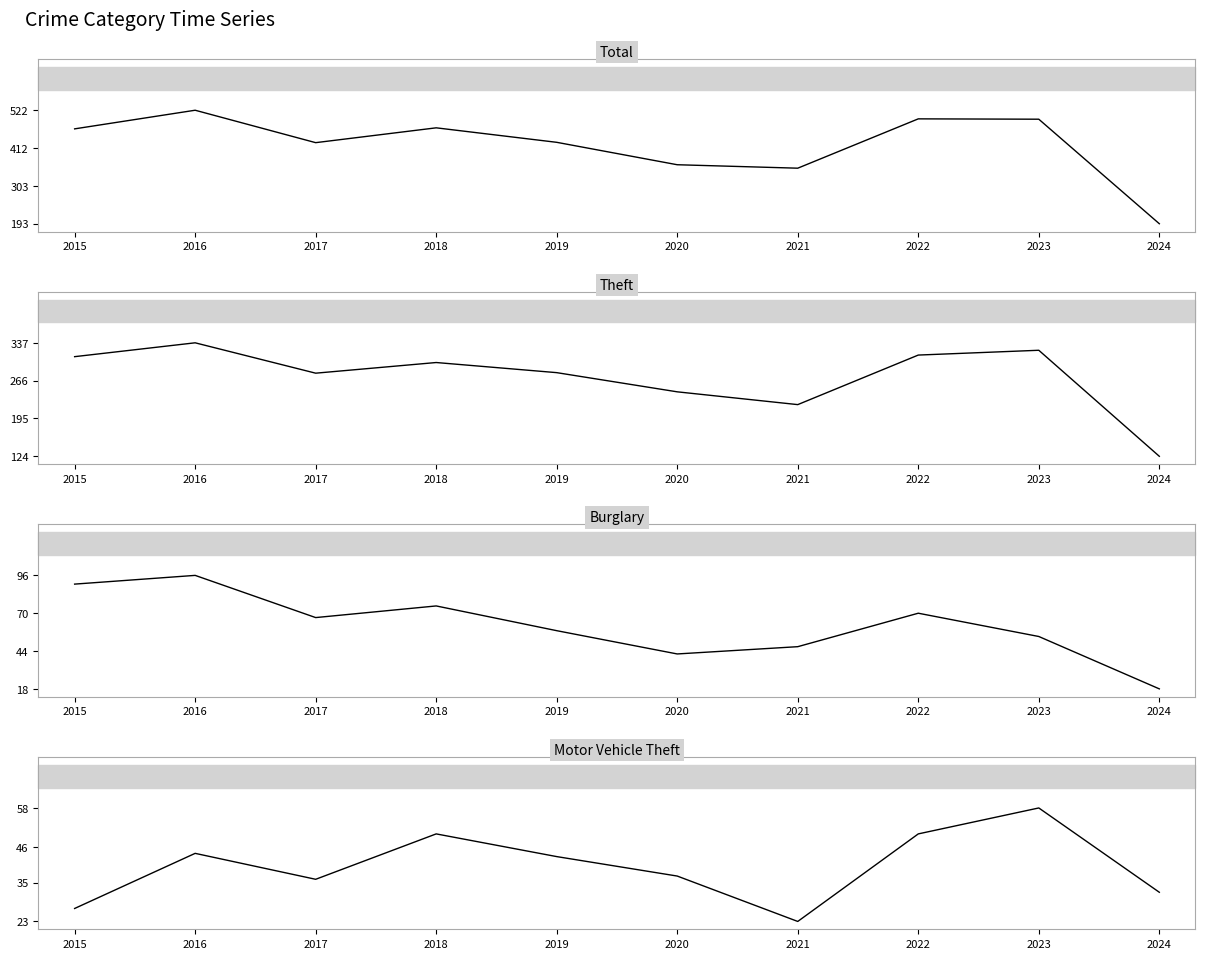

What value does the Motor Vehicle Theft series have at 2015, to the nearest 5?

25